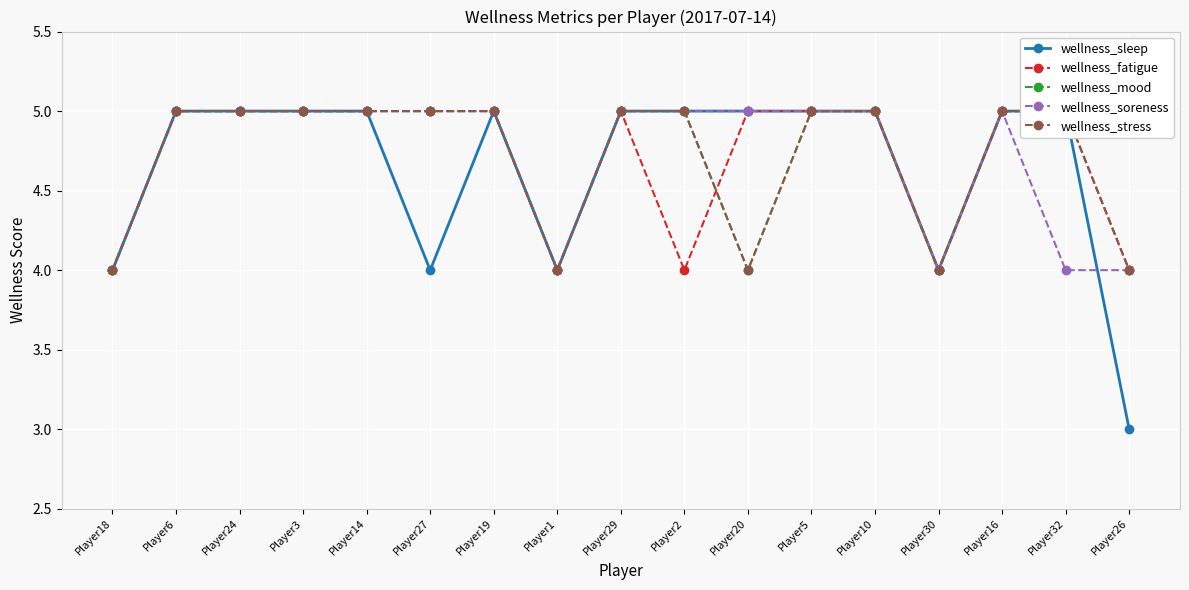

What position from the right is Player14?

13